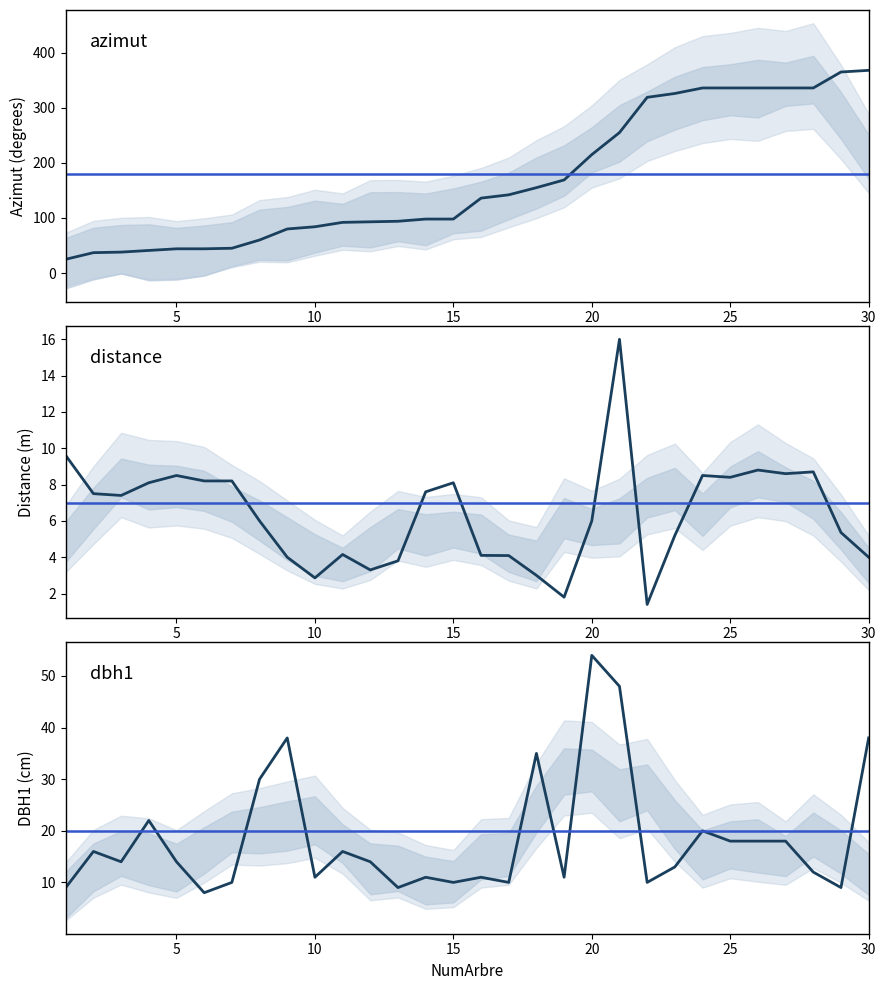

Reading left to right, transcribe all the data shown in this chart.

azimut: 1=25.0	2=37.0	3=38.0	4=41.0	5=44.0	6=44.0	7=45.0	8=60.0	9=80.0	10=84.0	11=92.0	12=93.0	13=94.0	14=98.0	15=98.0	16=136.0	17=142.0	18=155.0	19=169.0	20=215.0	21=255.0	22=319.0	23=326.0	24=336.0	25=336.0	26=336.0	27=336.0	28=336.0	29=365.0	30=368.0
distance: 1=9.6	2=7.5	3=7.4	4=8.1	5=8.5	6=8.2	7=8.2	8=6.0	9=4.0	10=2.9	11=4.2	12=3.3	13=3.8	14=7.6	15=8.1	16=4.1	17=4.1	18=3.0	19=1.8	20=6.0	21=16.0	22=1.4	23=5.2	24=8.5	25=8.4	26=8.8	27=8.6	28=8.7	29=5.4	30=4.0
dbh1: 1=9.0	2=16.0	3=14.0	4=22.0	5=14.0	6=8.0	7=10.0	8=30.0	9=38.0	10=11.0	11=16.0	12=14.0	13=9.0	14=11.0	15=10.0	16=11.0	17=10.0	18=35.0	19=11.0	20=54.0	21=48.0	22=10.0	23=13.0	24=20.0	25=18.0	26=18.0	27=18.0	28=12.0	29=9.0	30=38.0